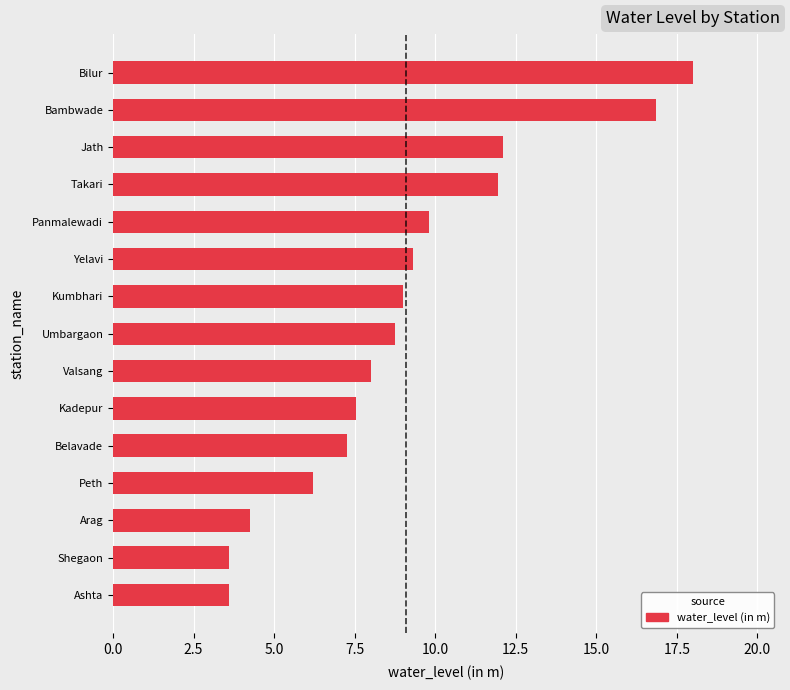

Approximately how many times larger is the value at Peth compared to Valsang?

0.8